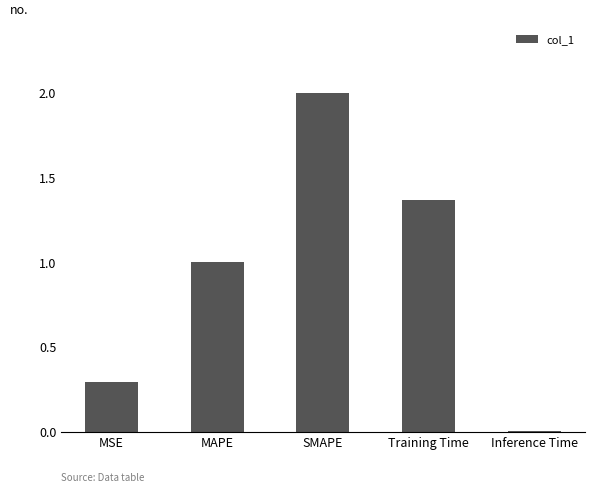

How many series are shown in this chart?

1